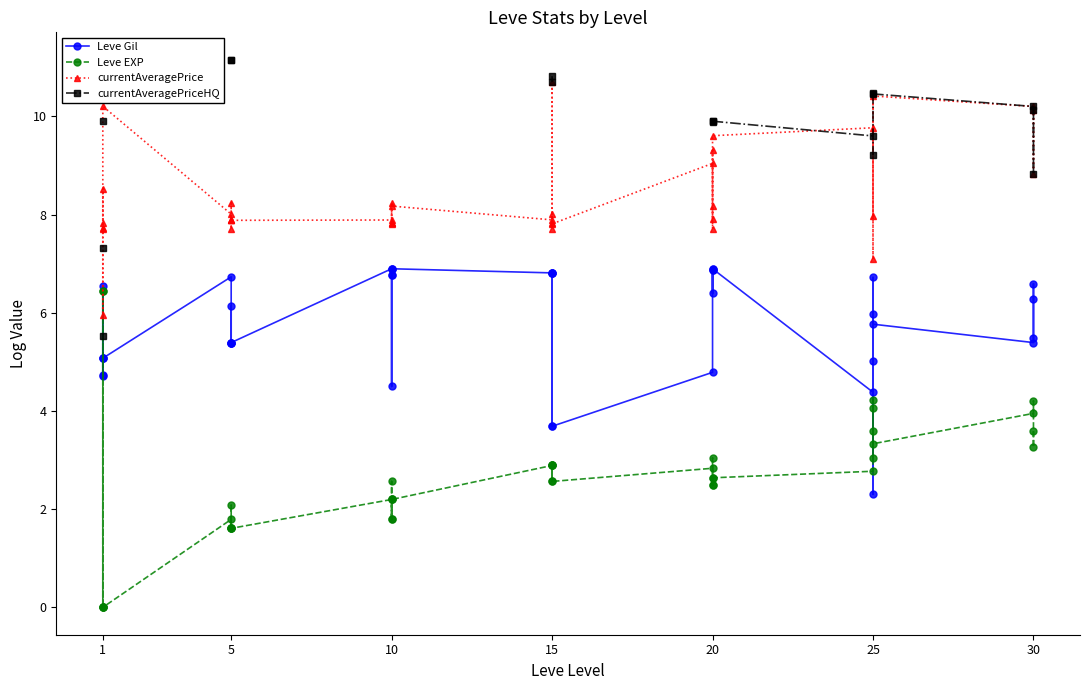

Count the number of data series in this chart.

4